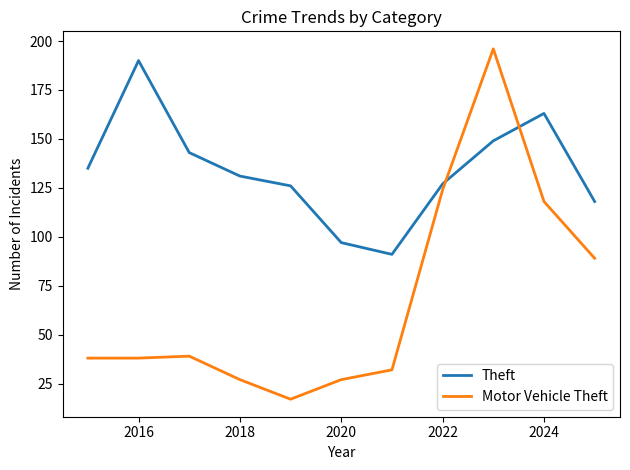

Reading left to right, what are all the values shown in this chart?

Theft: 135	190	143	131	126	97	91	127	149	163	118
Motor Vehicle Theft: 38	38	39	27	17	27	32	124	196	118	89